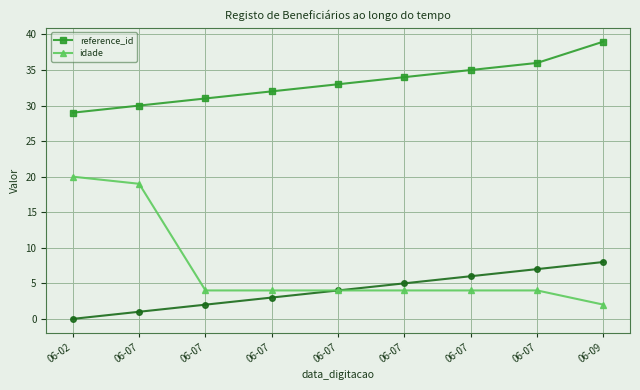

Count the reference_id values in the range 31 to 35.

5